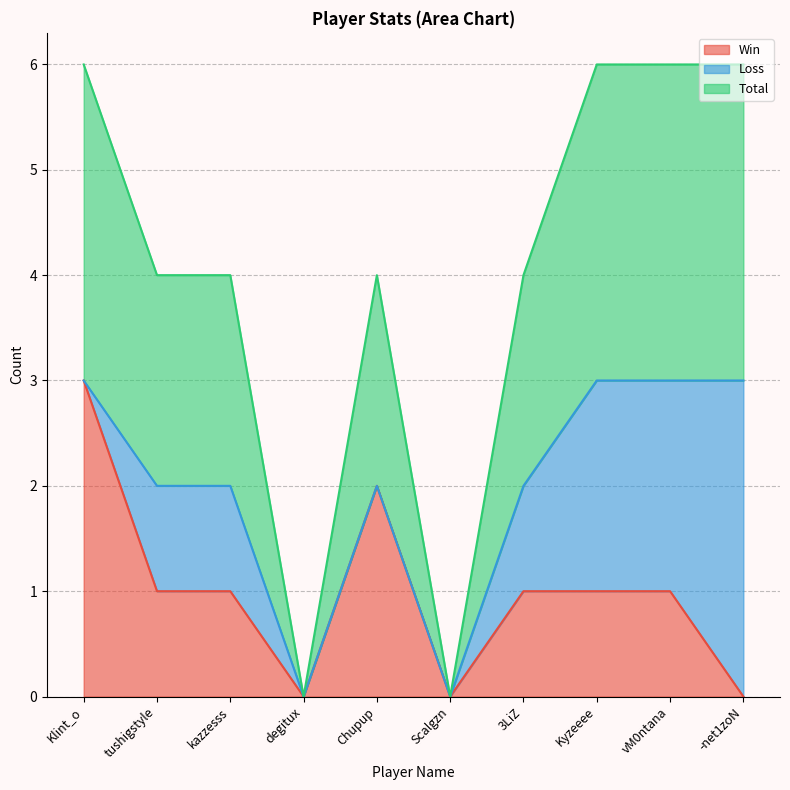

Is it true that Win equals 1 at Kyzeeee?

True